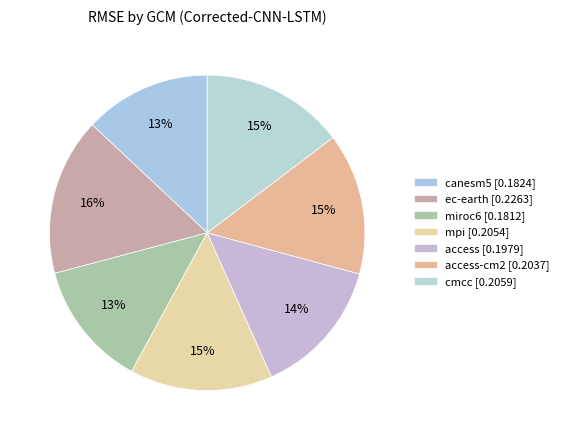

How many segments does this pie chart have?

7